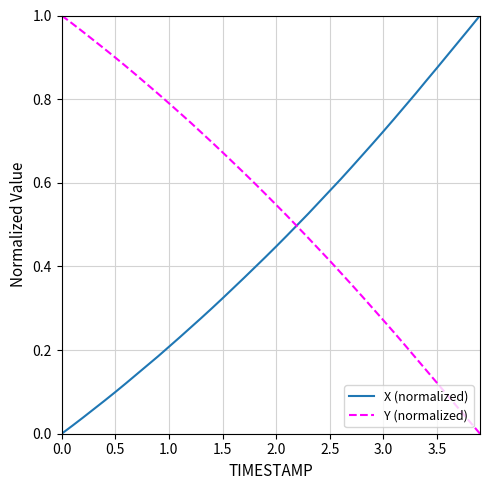

Which series has the largest total across all categories?

Y (normalized)